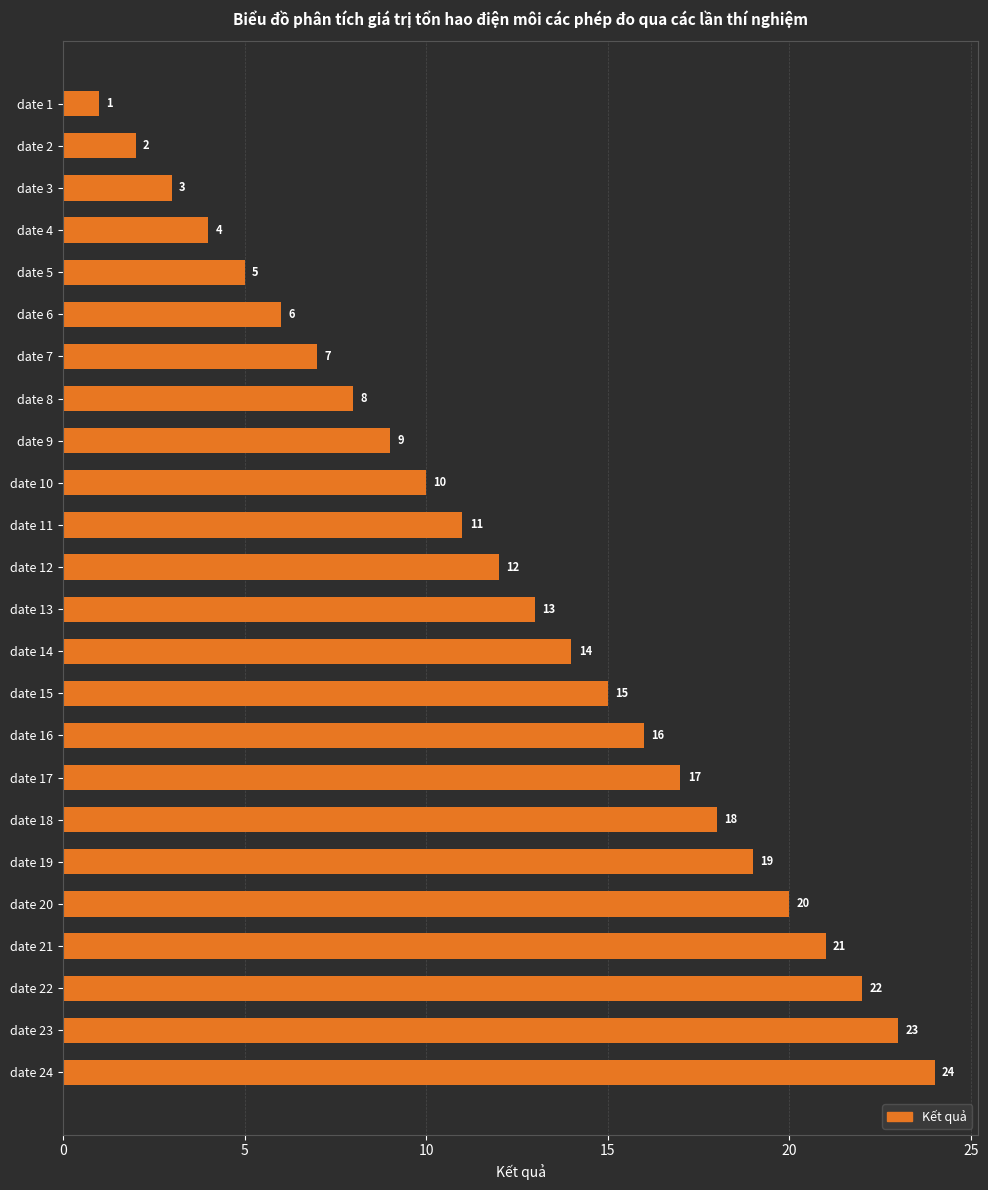

The chart shows a value of 15 at date 15. True or false?

True